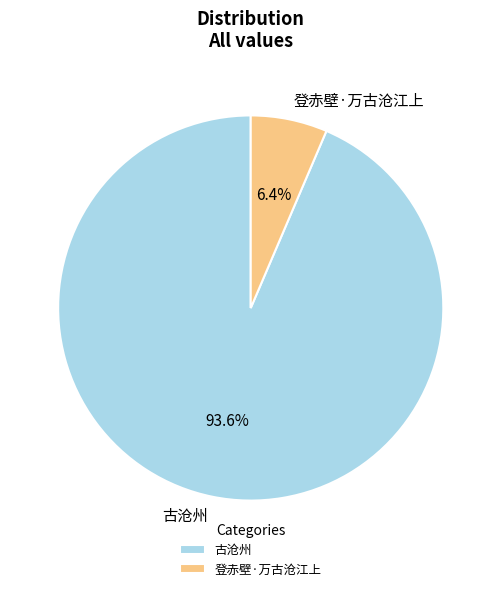

What percentage is the 登赤壁·万古沧江上 slice, to the nearest percent?

6%